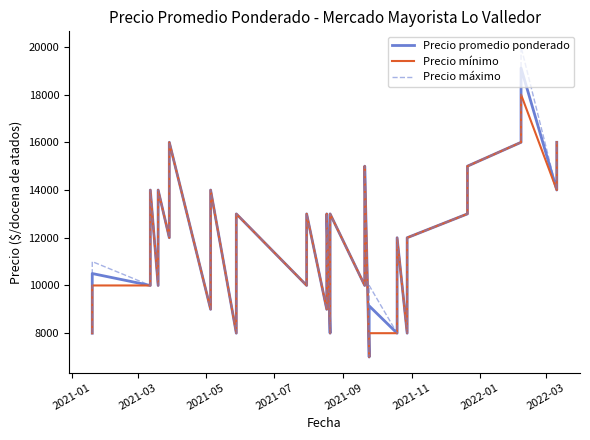

What is the value of the Precio máximo point at the 29th from the left?

8000